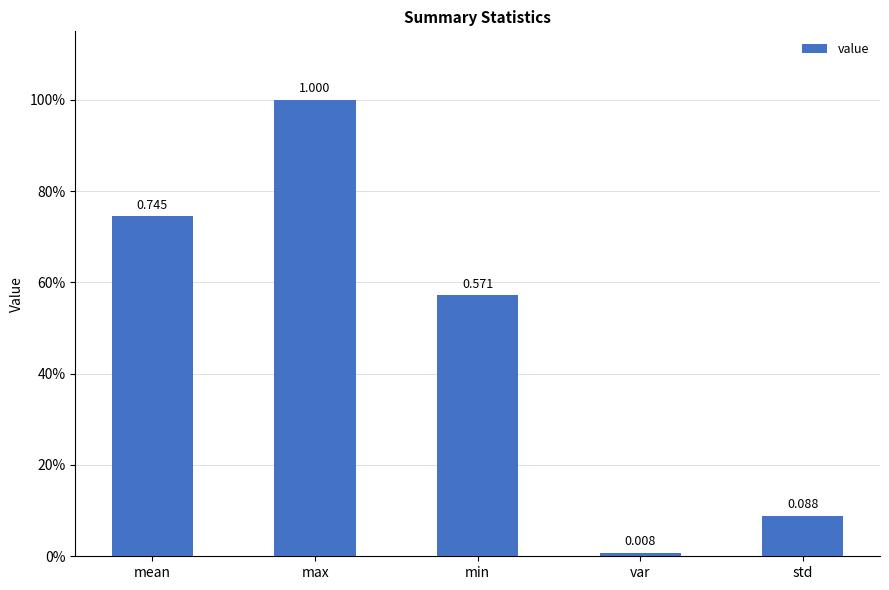

What position from the left is mean?

1